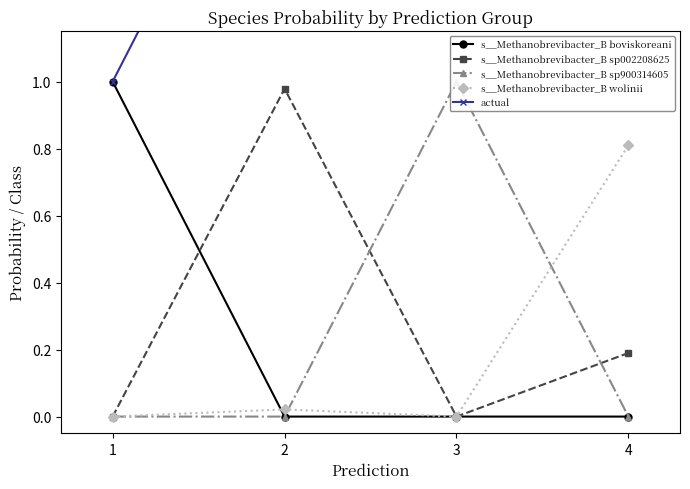

Is it true that actual equals 3.0 at 3?

True